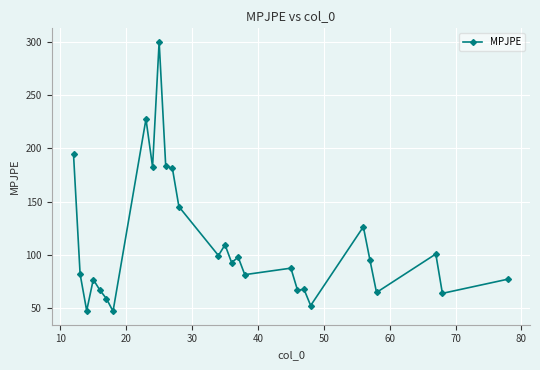

True or false: the data has more than 0 interior local peaks.

True